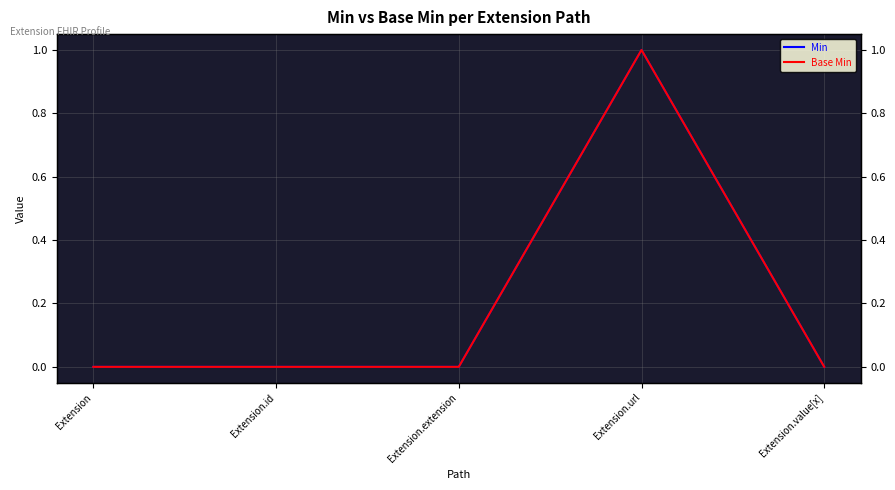

How many lines are shown in the chart?

2